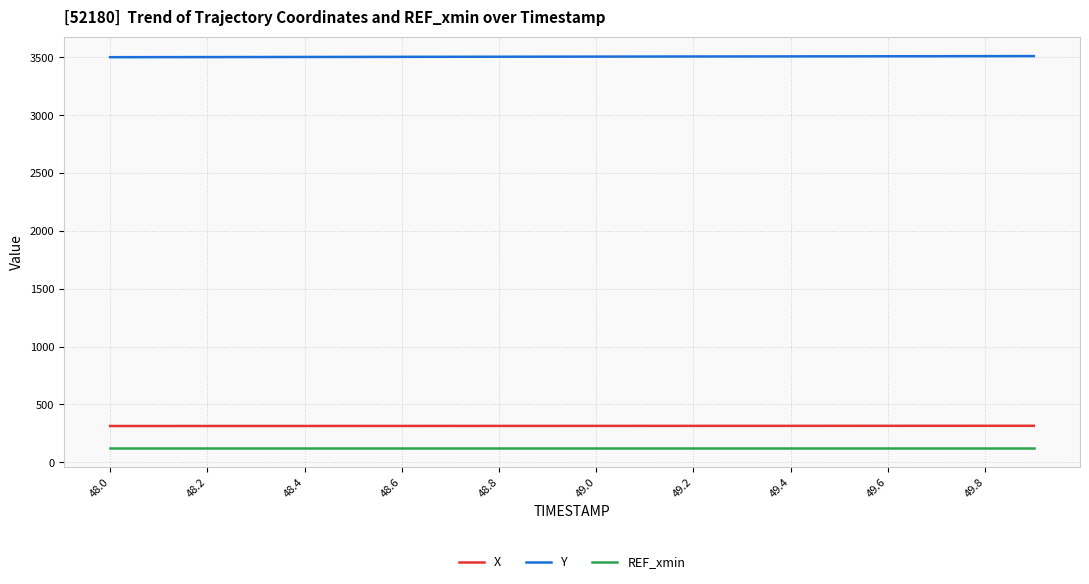

True or false: X and Y intersect in this chart.

False